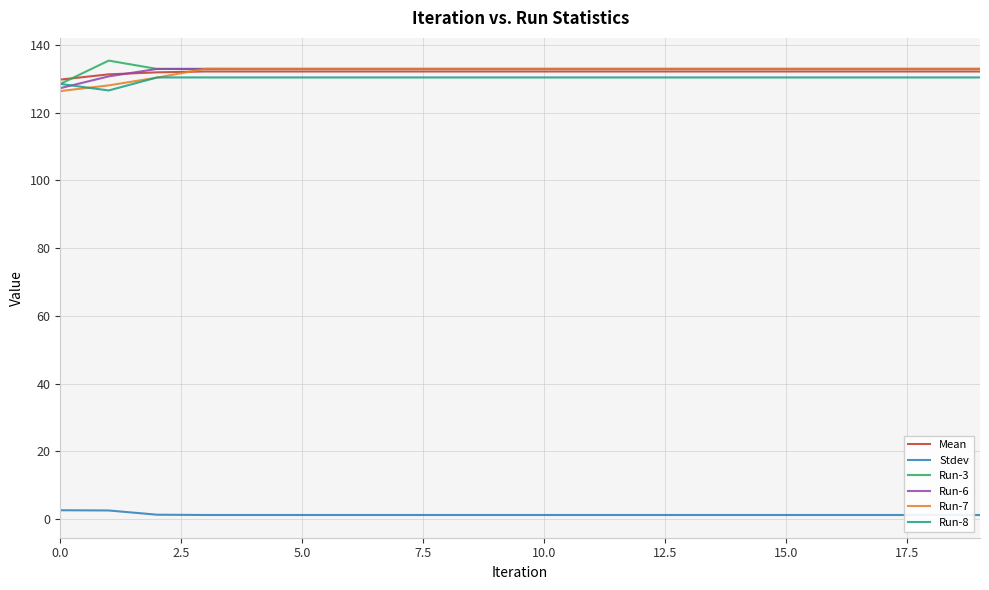

What is the minimum value for Run-8?

126.6